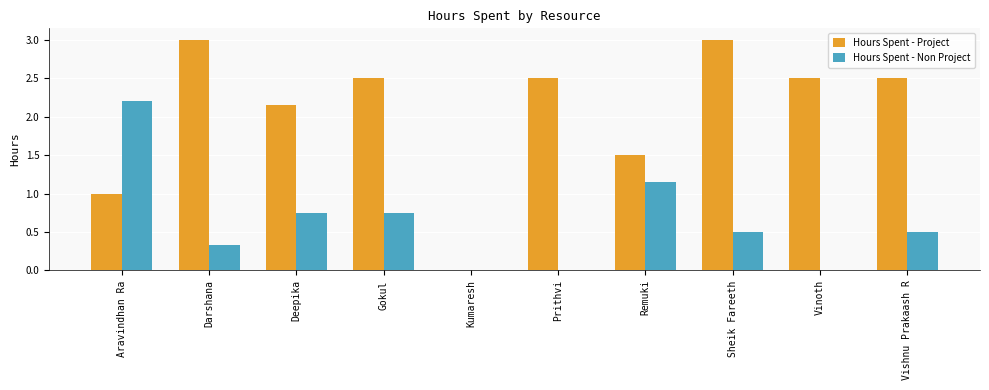

What is the spread (max minus min) of values at Sheik Fareeth?

2.5